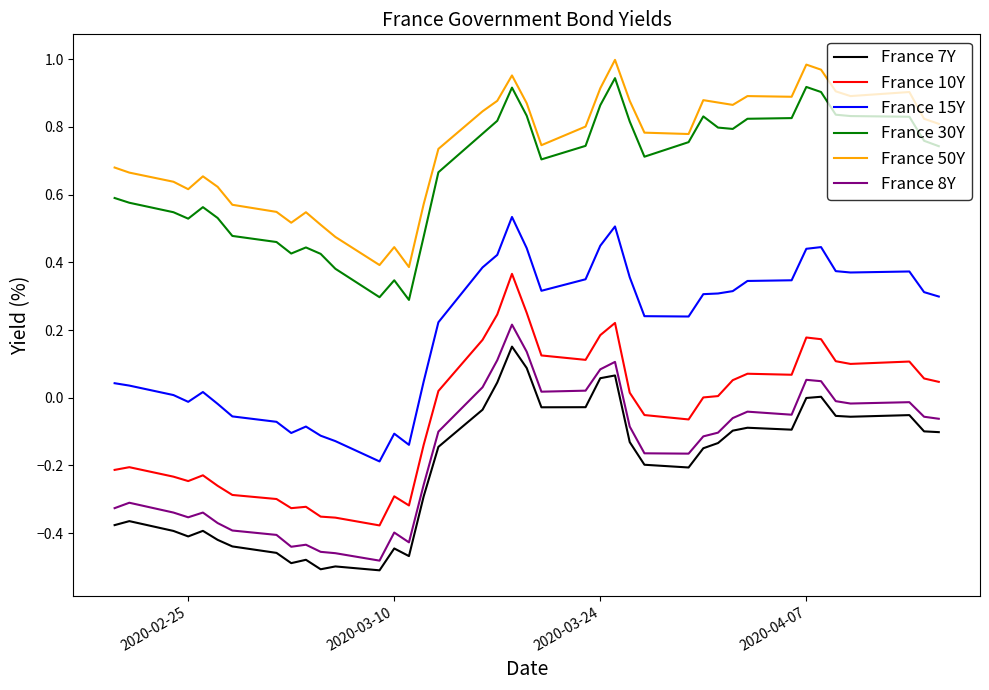

True or false: France 15Y and France 8Y cross at least once.

False